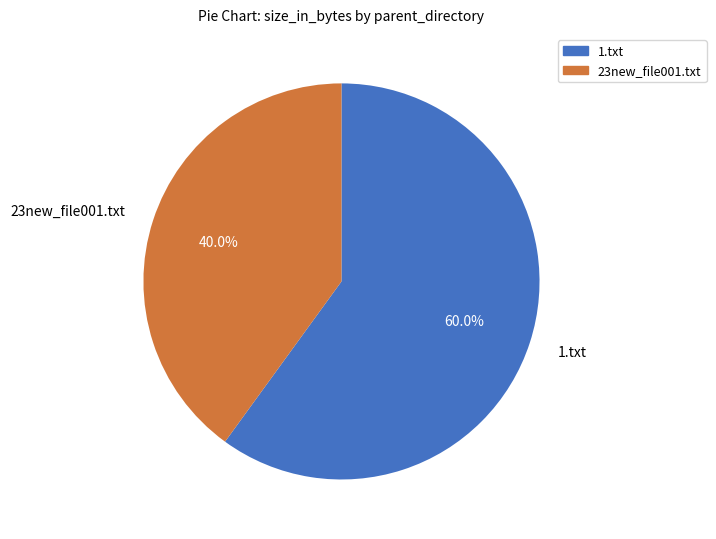

What portion of the pie excludes 23new_file001.txt?

60.0%